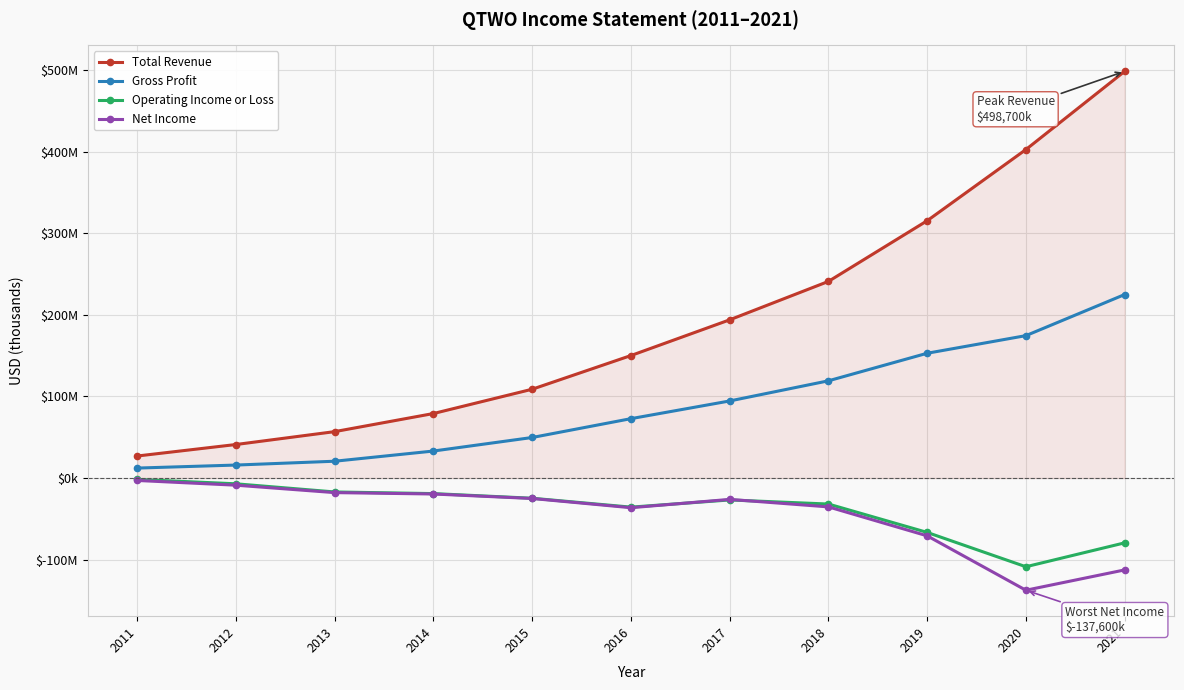

What is the total value across all series at 2012?

41100